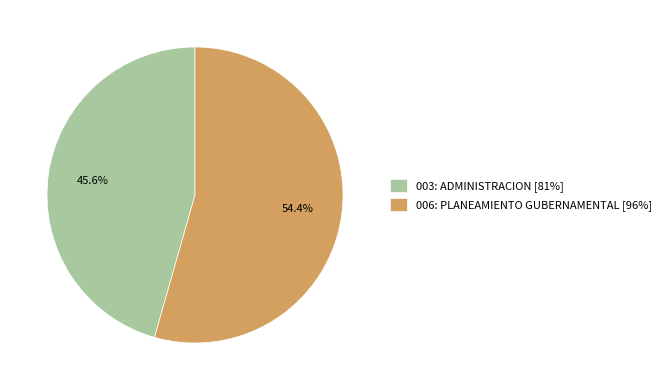

What is the ratio of the value at 006: PLANEAMIENTO GUBERNAMENTAL [96%] to the value at 003: ADMINISTRACION [81%]?

1.2